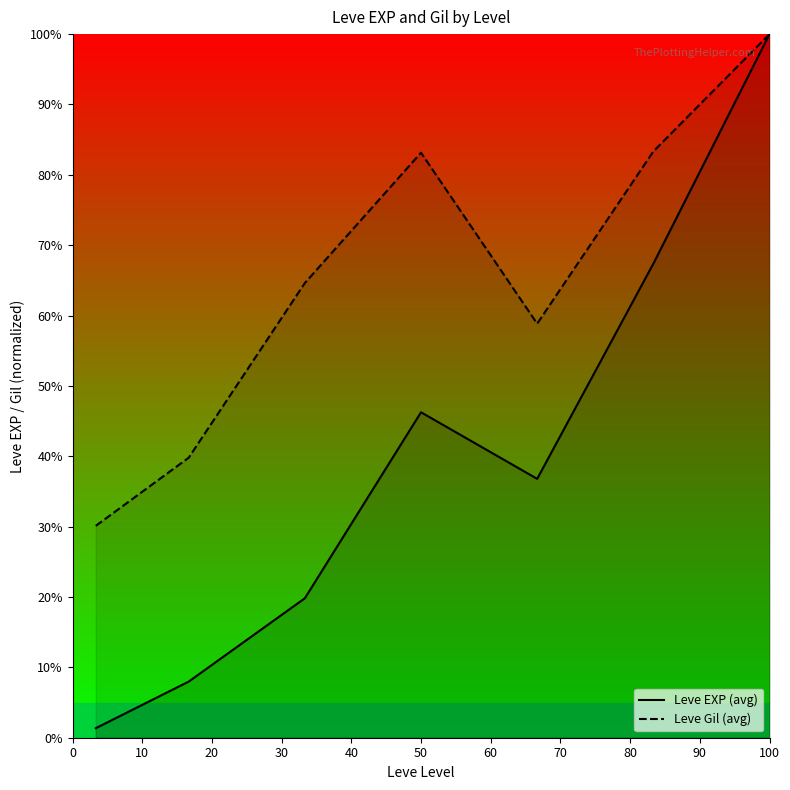

Is it true that Leve Gil (avg) equals 83.3 at 50?

True